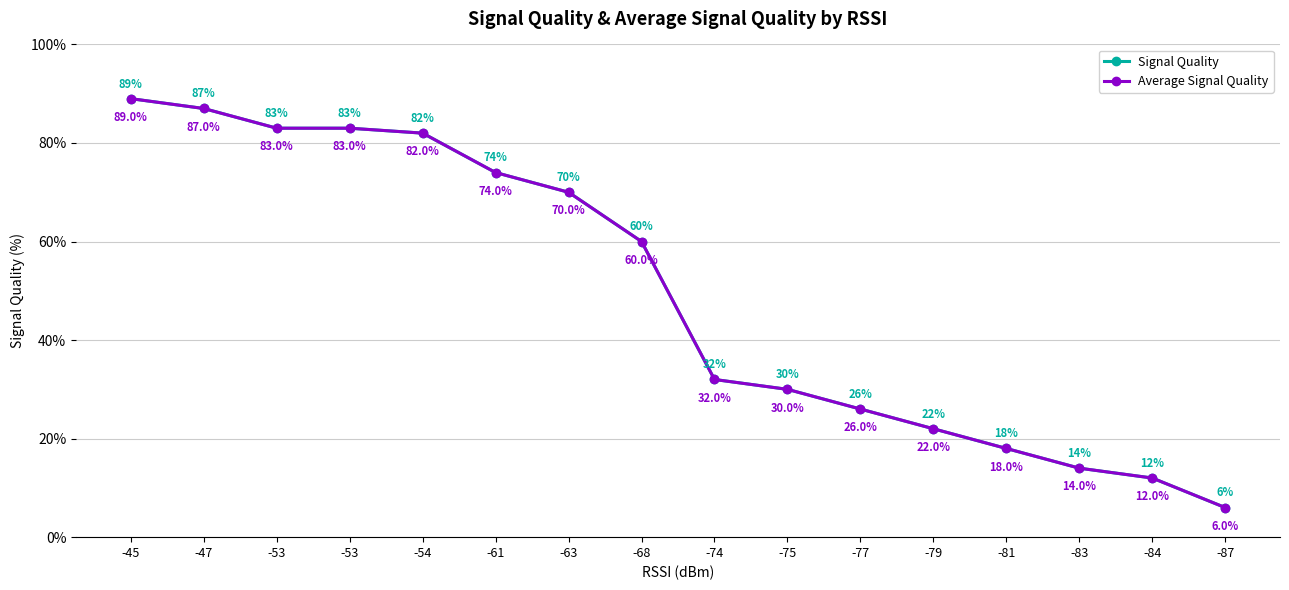

Is this an area chart (filled region under the line)?

No